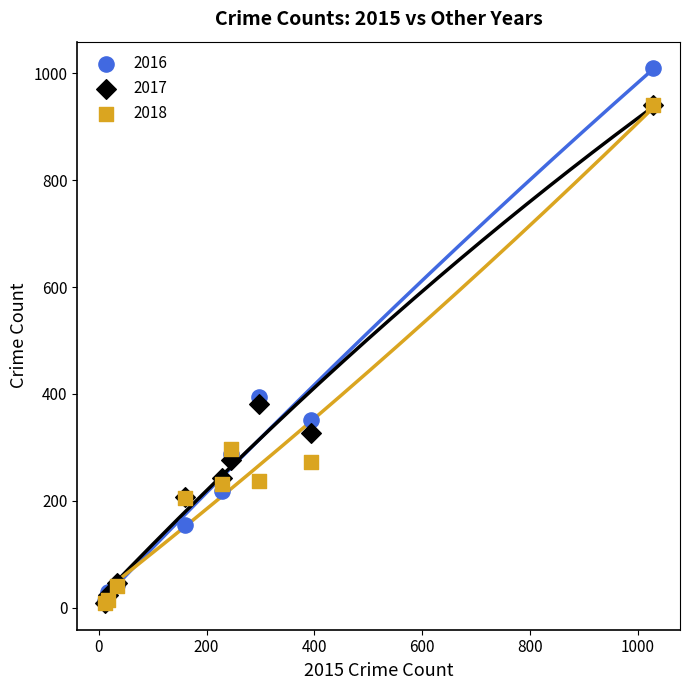

Across all series, what Y value is closest to 509?

394